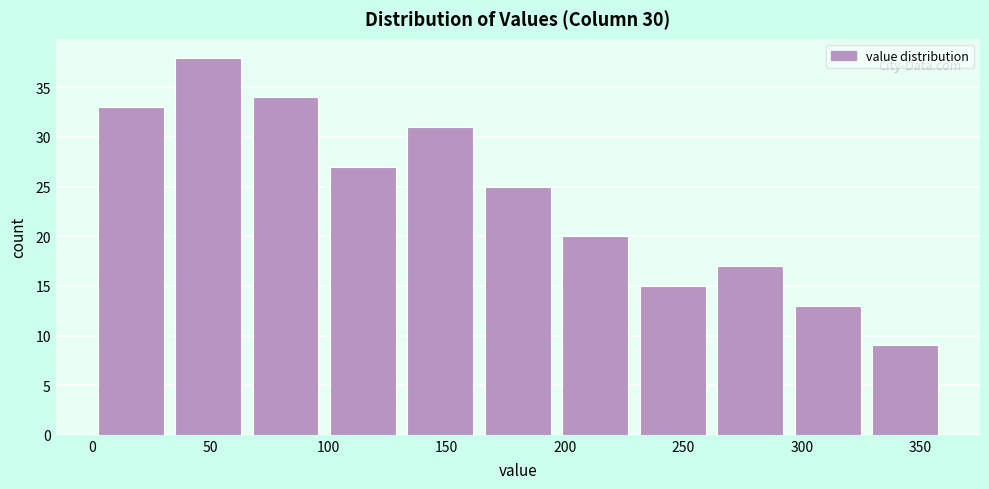

Reading left to right, list every bar in this chart as the range it spans on the x-axis followed by its height. Neither the bar edges nor the heights are printed on the chart, so give them approximately, as read against the axes.

0 to 35: 33
35 to 65: 38
65 to 100: 34
100 to 130: 27
130 to 165: 31
165 to 195: 25
195 to 230: 20
230 to 260: 15
260 to 295: 17
295 to 325: 13
325 to 360: 9